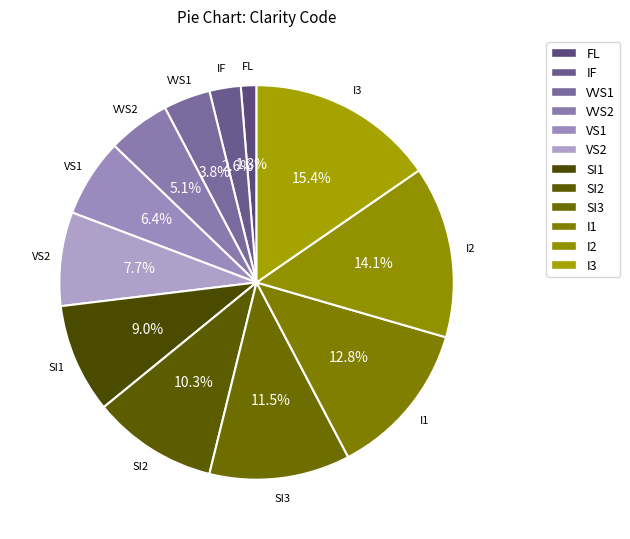

Is there a majority slice in this chart?

No